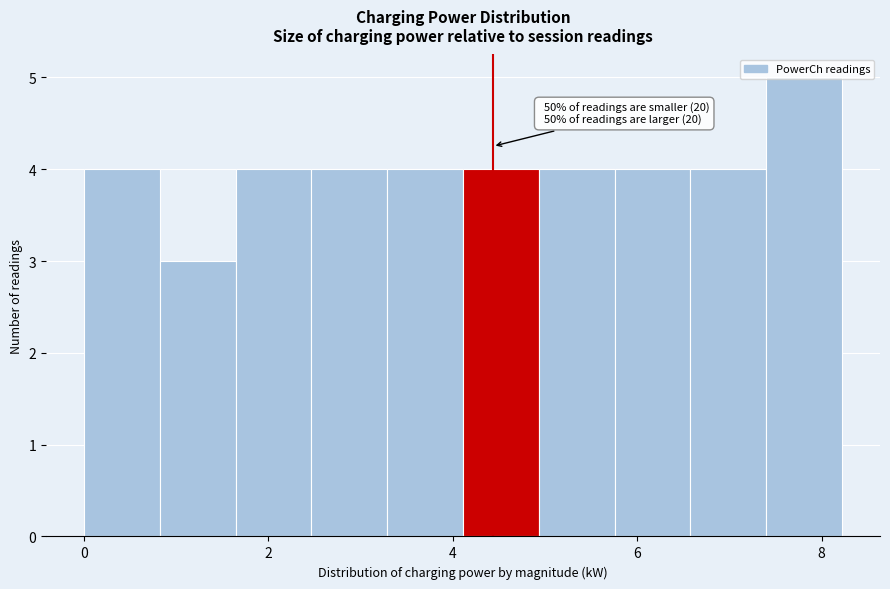

Which range on the x-axis has the tallest bar?

7.4 to 8.2